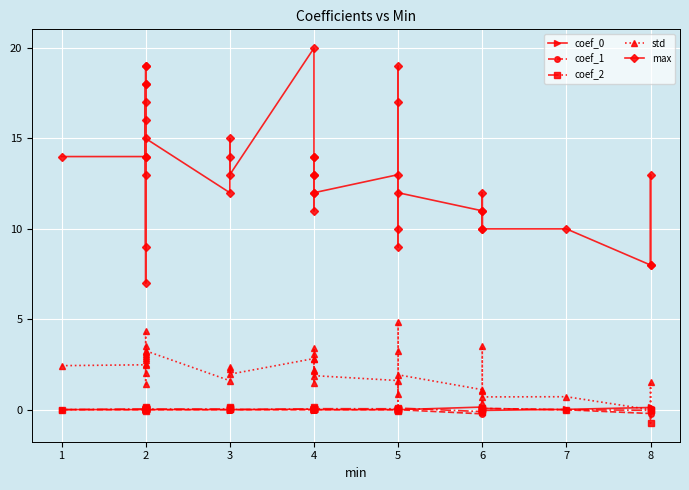

Which series has the widest spread of values?

max